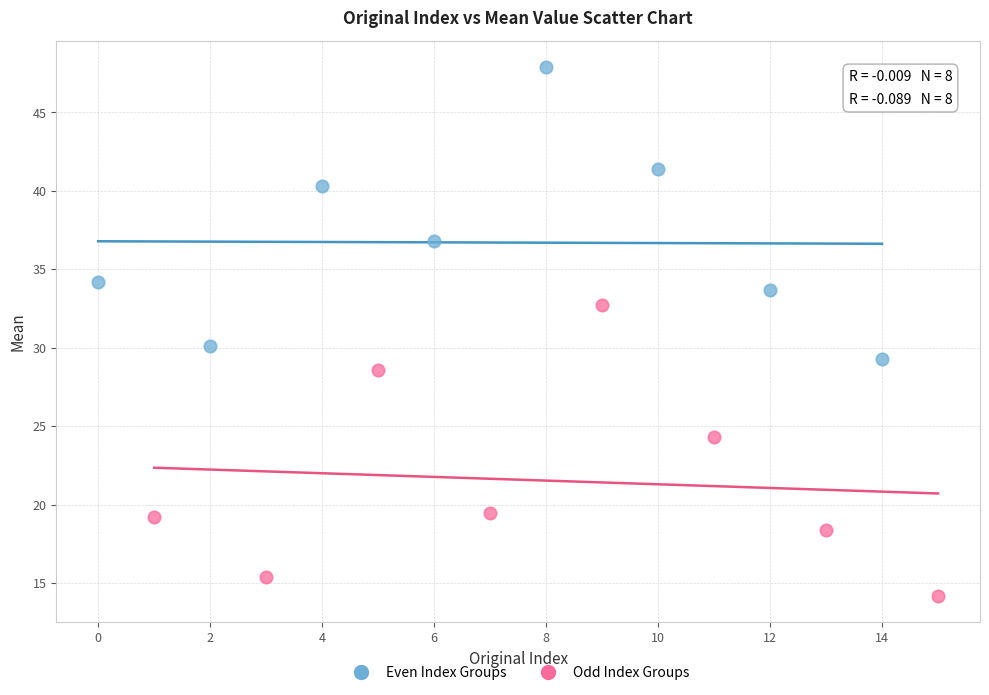

Which series has the largest Y range (max minus min)?

Even Index Groups